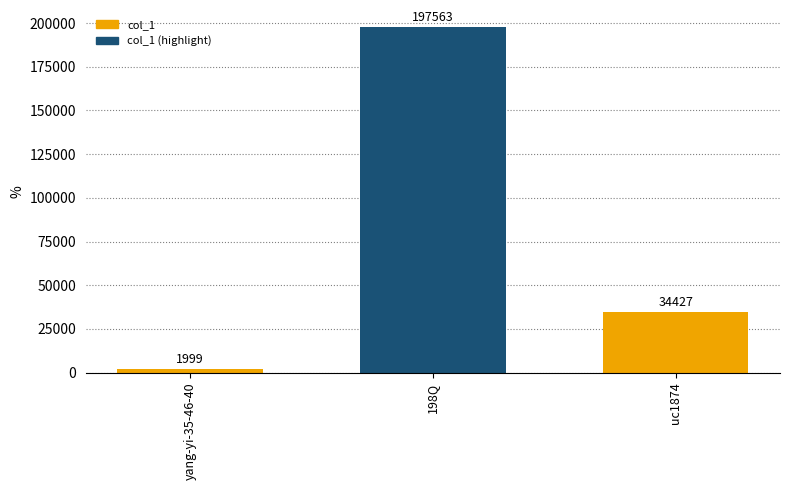

List the labels in order of value, smallest first.

yang-yi-35-46-40, uc1874, 198Q